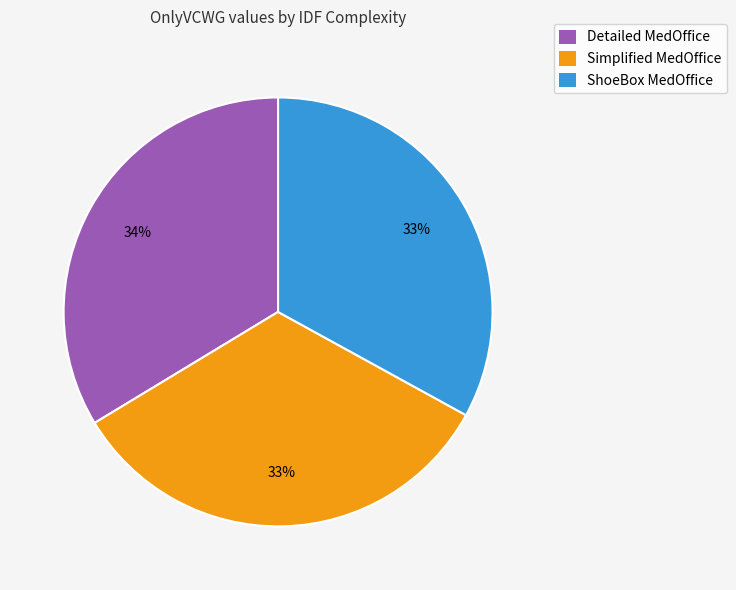

Count the number of slices in the pie.

3